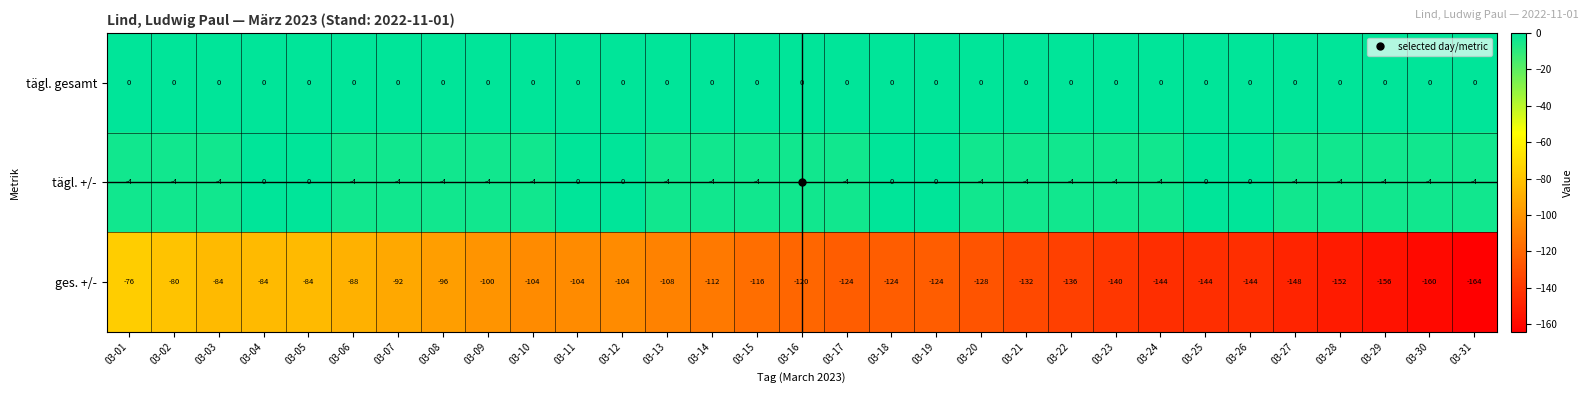

How many tägl. +/- values are between -4 and 0?

31